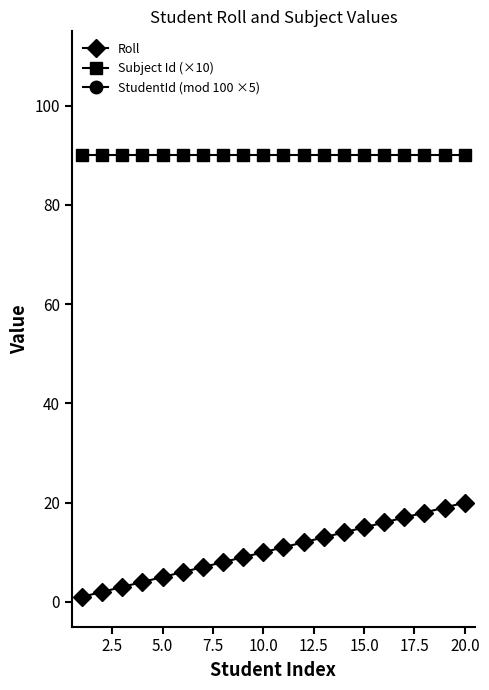

Which series has the widest spread of values?

StudentId (mod 100 ×5)